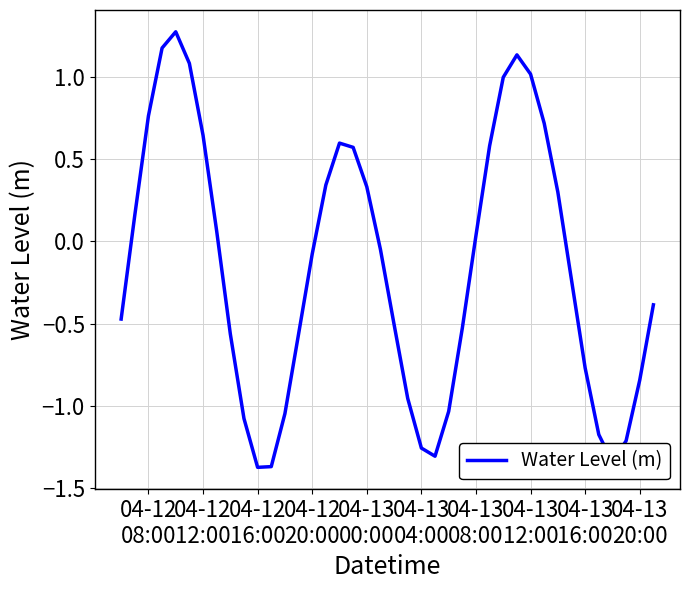

How many lines are shown in the chart?

1